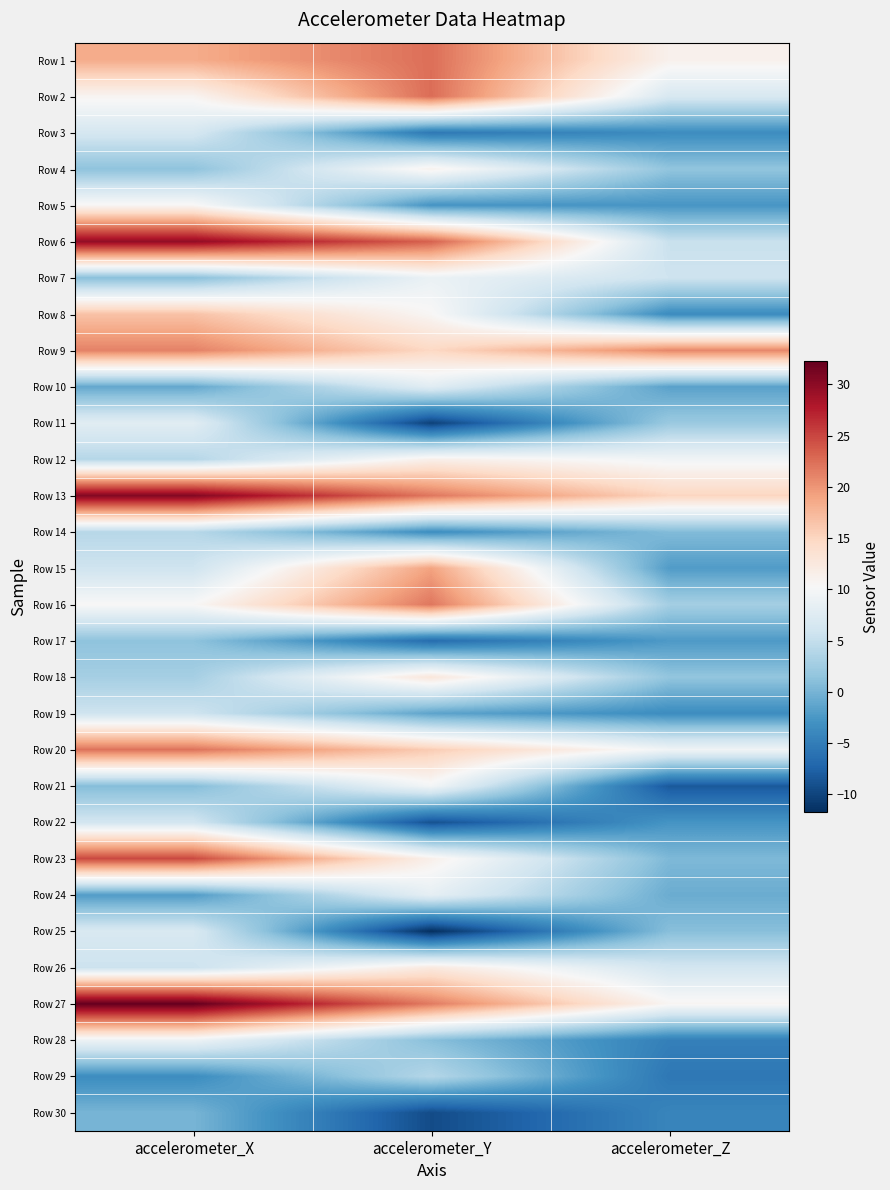

What is the total value across all series at accelerometer_Z?

65.7